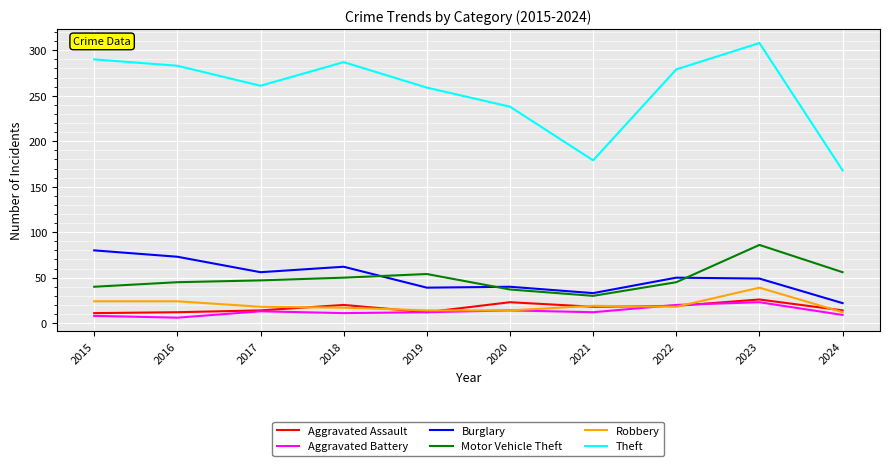

Does the chart display data point markers on the line(s)?

No